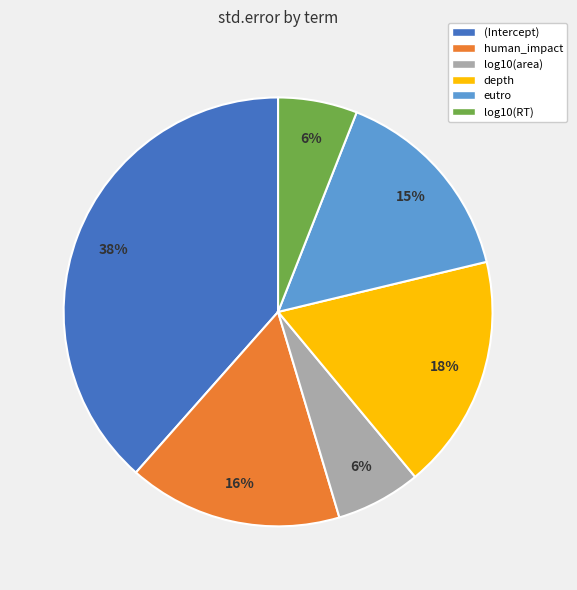

The human_impact slice represents 16% of the pie. True or false?

True